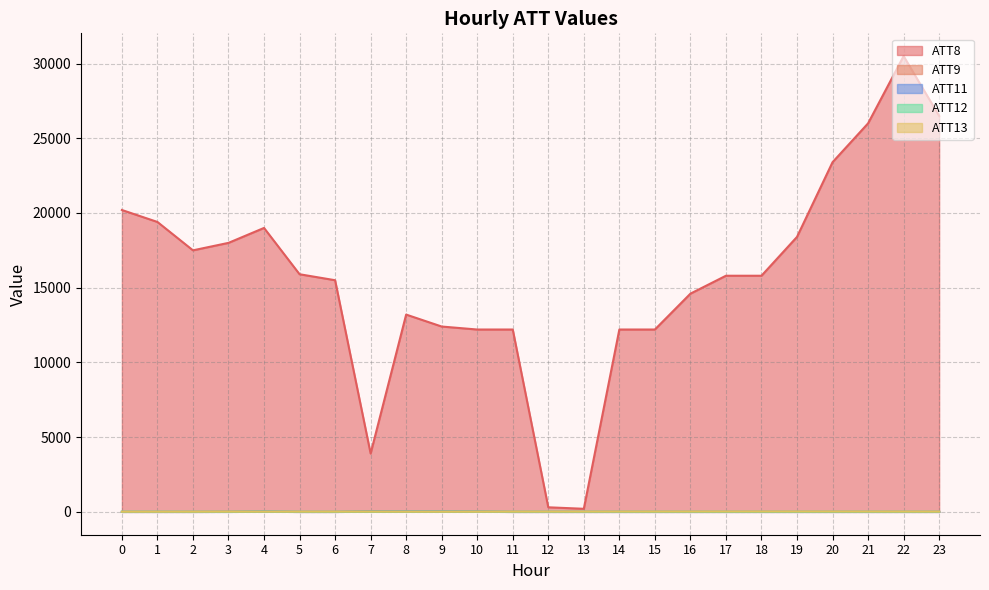

What is the value of the ATT9 point at the 15th from the left?

-10.0